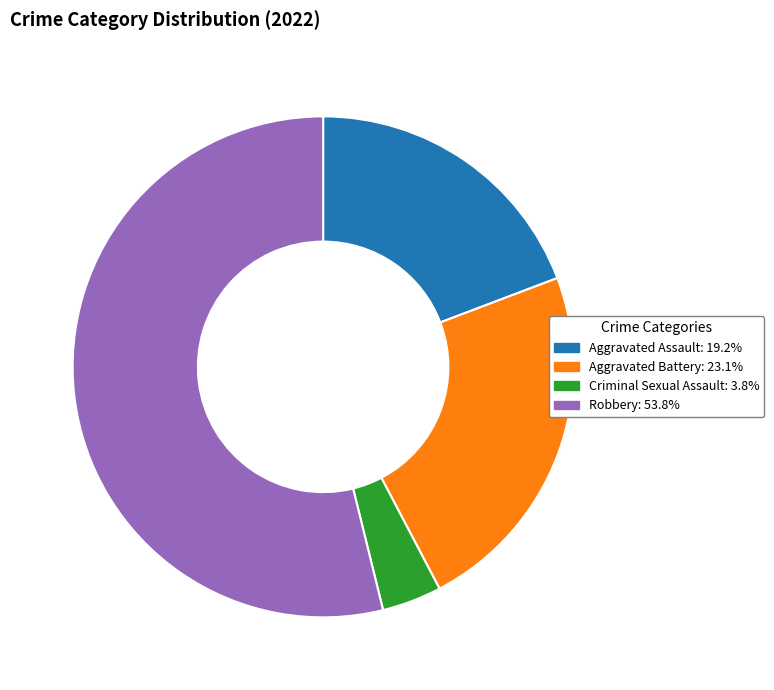

Is there any slice that represents more than half of the pie?

Yes